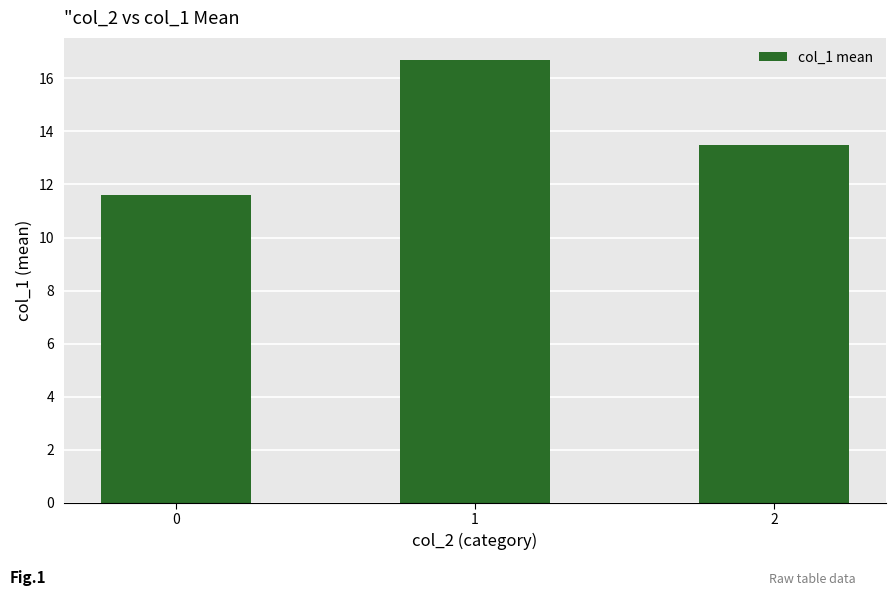

At which label does the data first exceed 13?

1